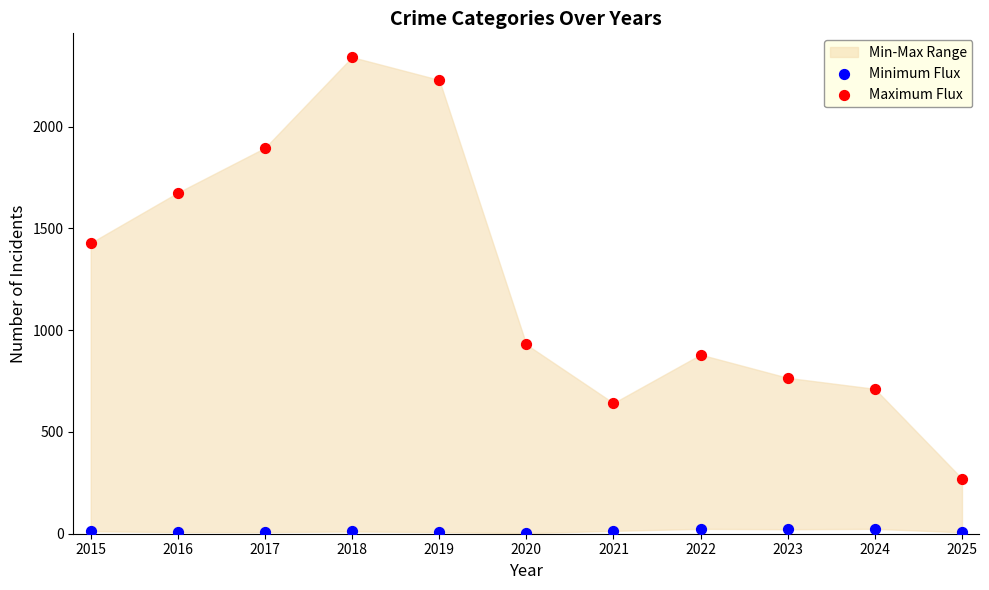

Across all data points, what is the range of Y values (max minus min)?

2339